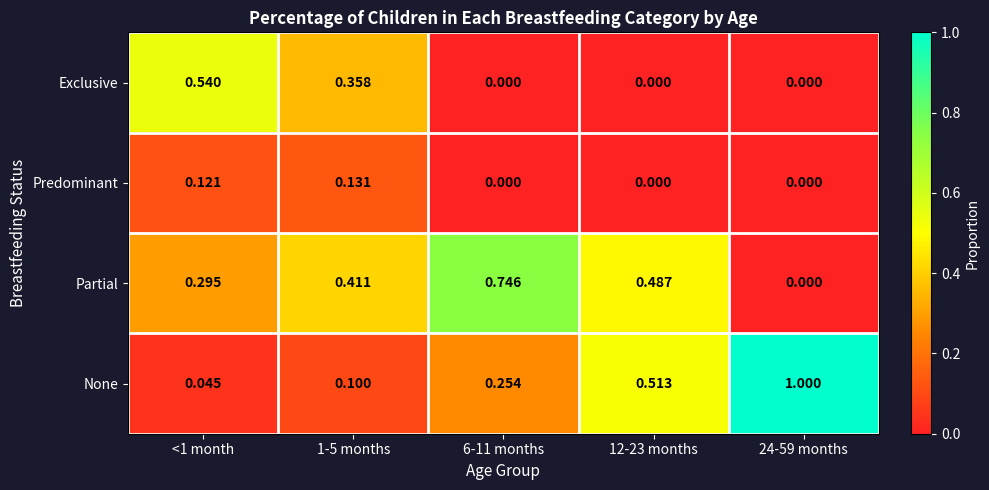

Which series has the widest spread of values?

None